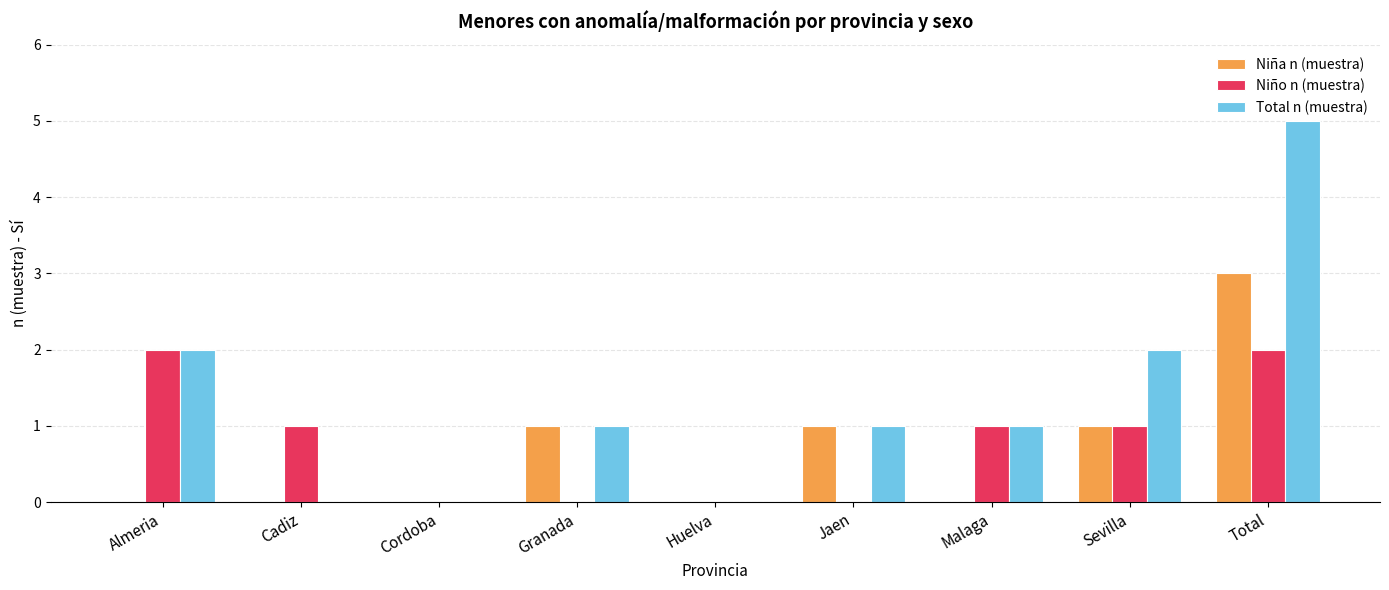

What is the spread (max minus min) of values at Jaen?

1